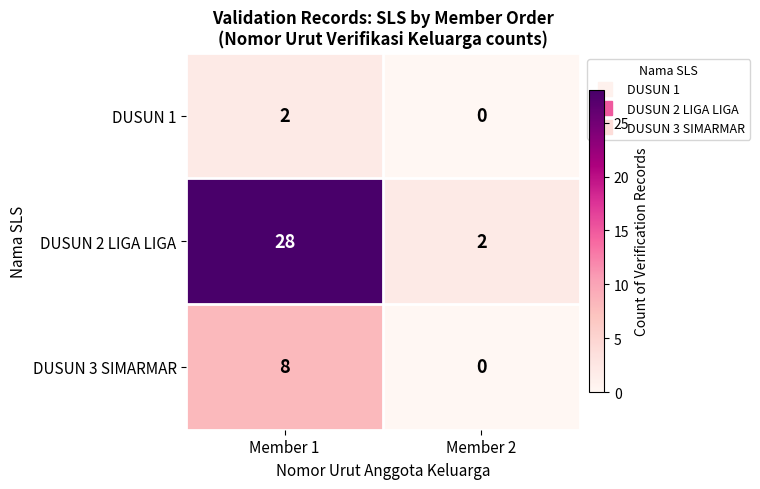

The DUSUN 3 SIMARMAR series shows 8 at Member 1. True or false?

True